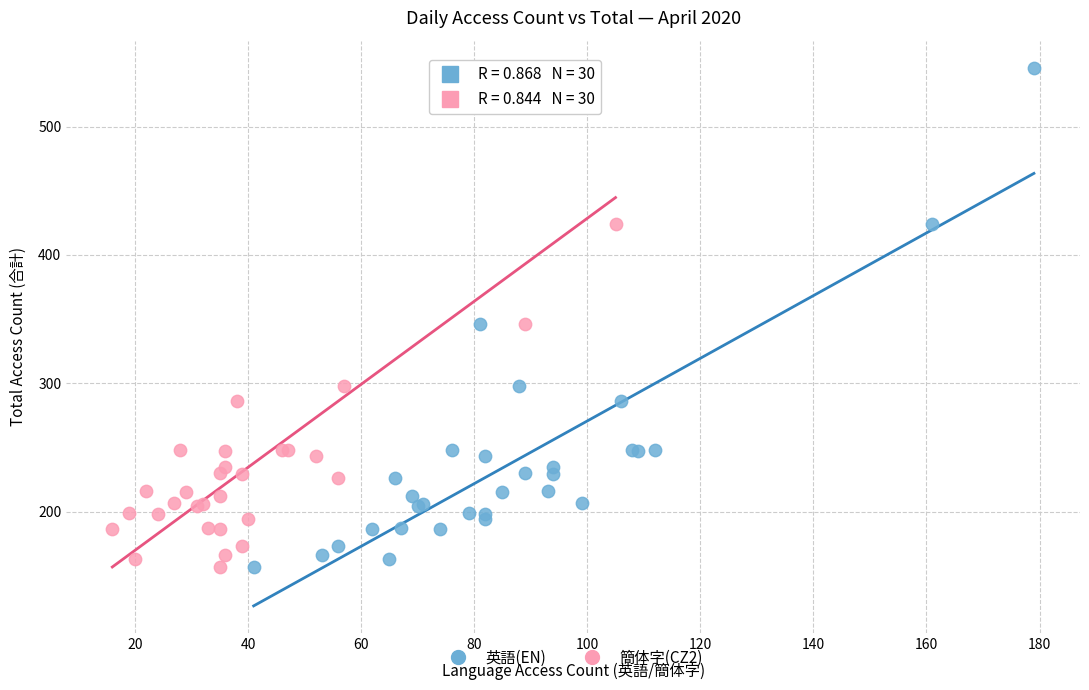

What are all the series names shown in the legend?

英語(EN), 簡体字(CZ2)